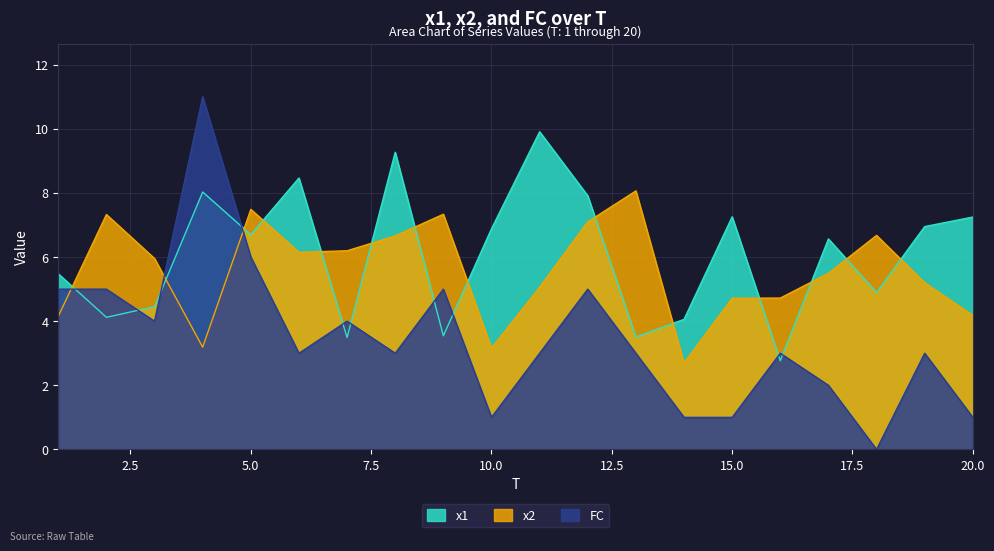

List the labels in order of x2 value, largest first.

13, 5, 9, 2, 12, 18, 8, 7, 6, 3, 17, 19, 11, 16, 15, 20, 1, 4, 10, 14